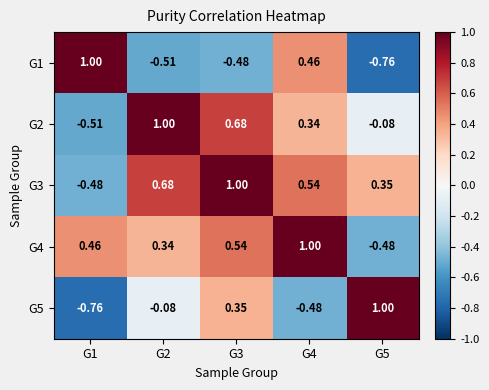

Is the value of G2 at G1 greater than the value of G5 at G5?

No